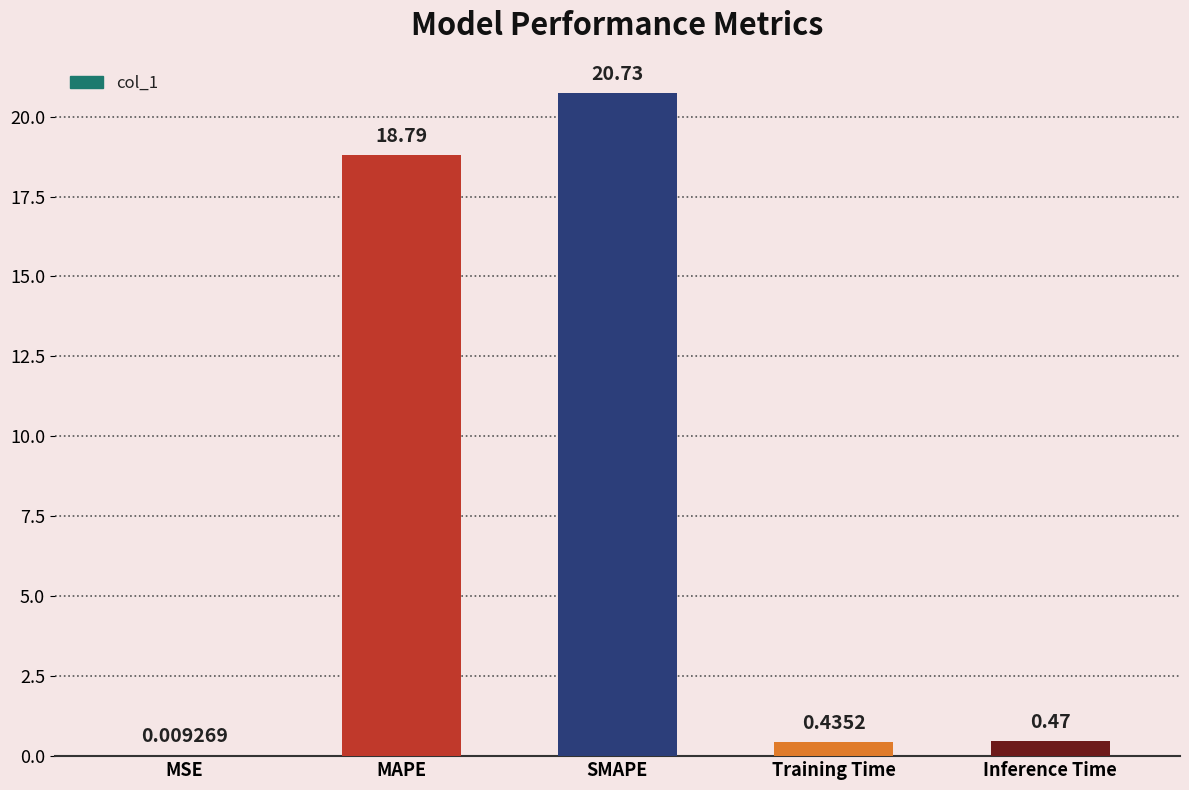

The value at SMAPE is 20.7. True or false?

True